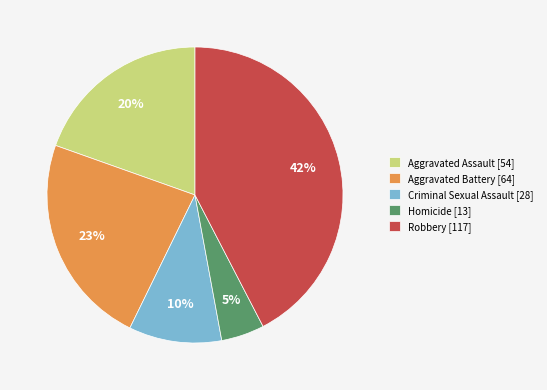

Rank the categories by value from lowest to highest.

Homicide, Criminal Sexual Assault, Aggravated Assault, Aggravated Battery, Robbery